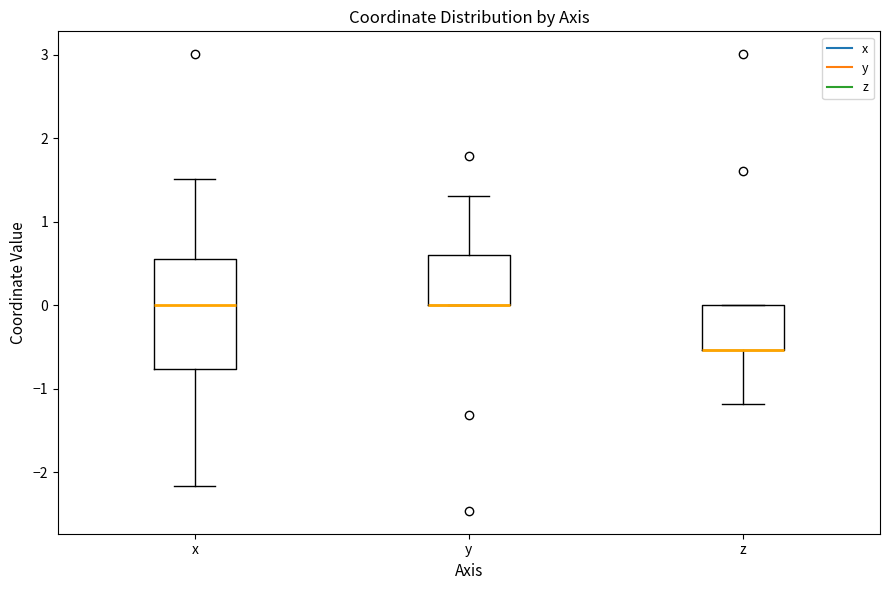

Reading left to right, transcribe this box plot: for each box, give where its median line is, the range the box spans, and where its two whiskers end, as read against the y-axis. The values are not printed on the chart, so give them approximately, as read against the axis.

x: median 0.0, box -0.8 to 0.6, whiskers -2.2 to 1.5
y: median 0.0 (drawn on the box's lower edge), box 0.0 to 0.6, whiskers 0.0 to 1.3
z: median -0.5 (drawn on the box's lower edge), box -0.5 to 0.0, whiskers -1.2 to 0.0